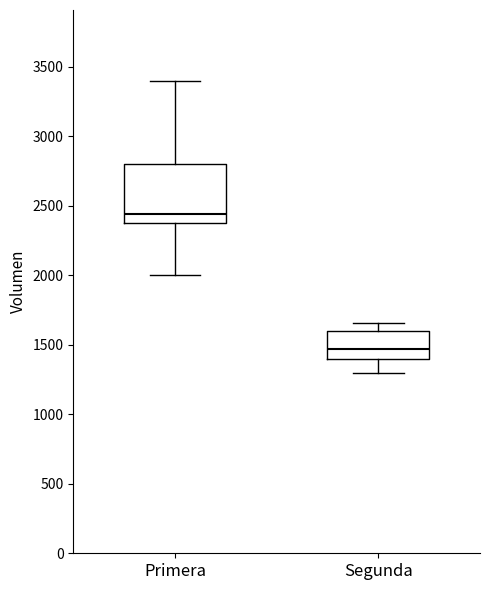

Which box is the tallest, from its lower edge to its upper edge?

Primera